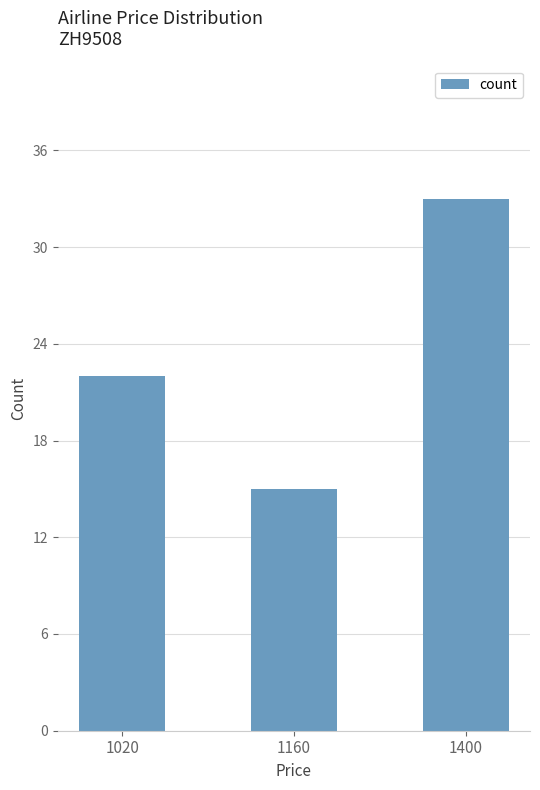

At which category does the chart reach its peak across all series?

1400